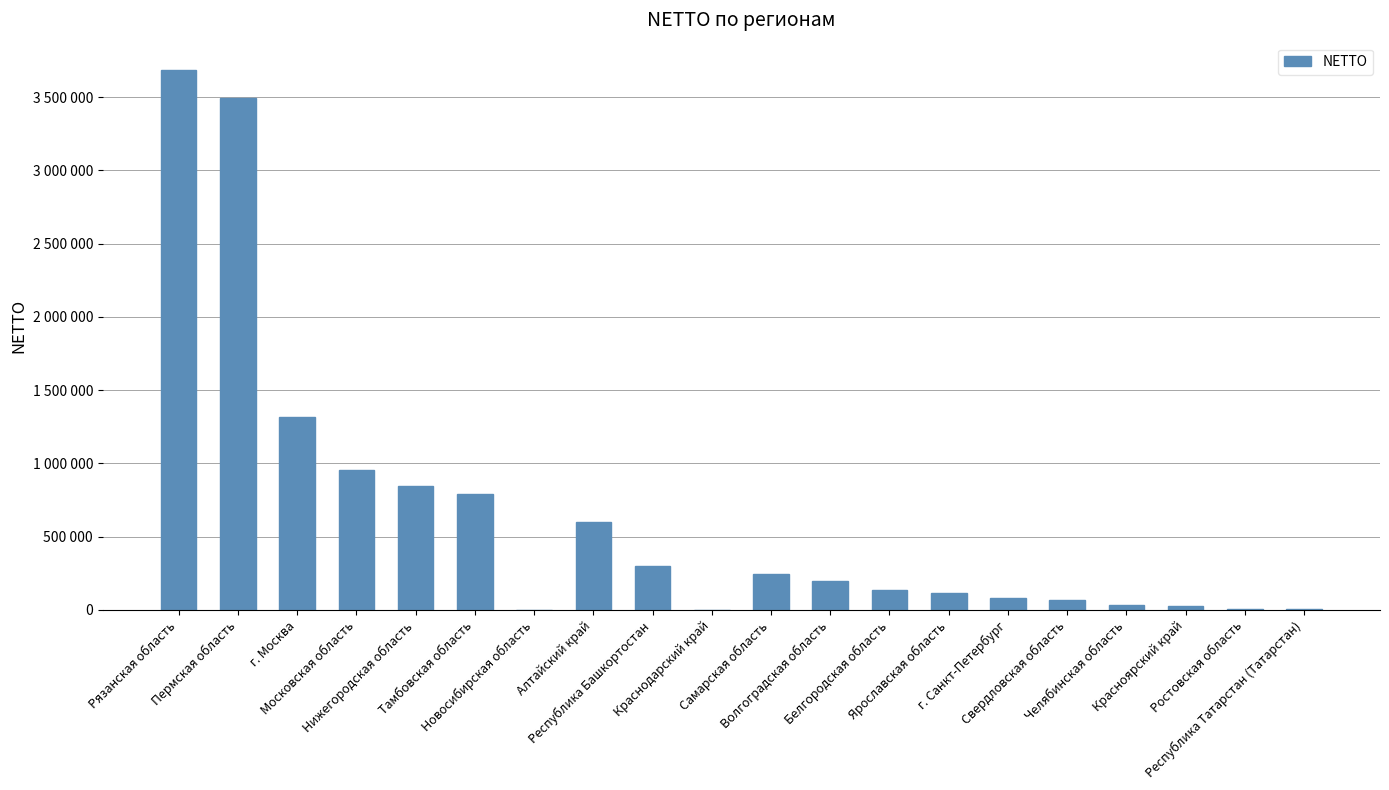

What is the label of the 17th bar from the left?

Челябинская область